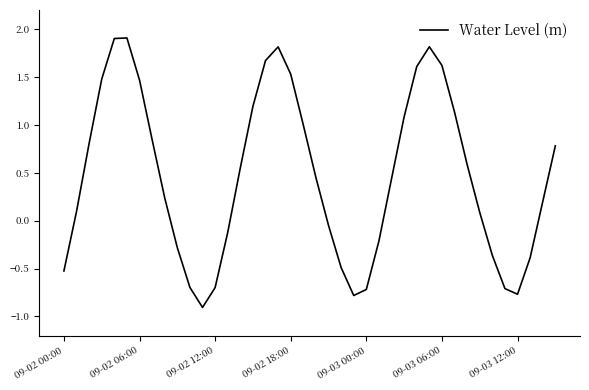

What is the greatest value displayed?

1.9